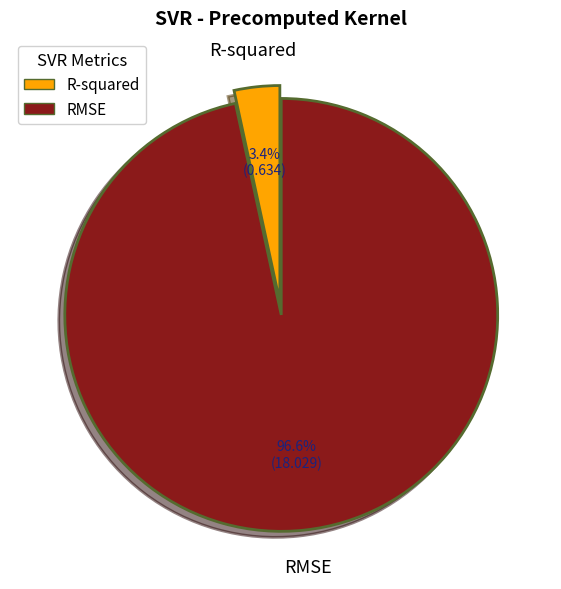

Do R-squared and RMSE together represent more than half of the pie?

Yes